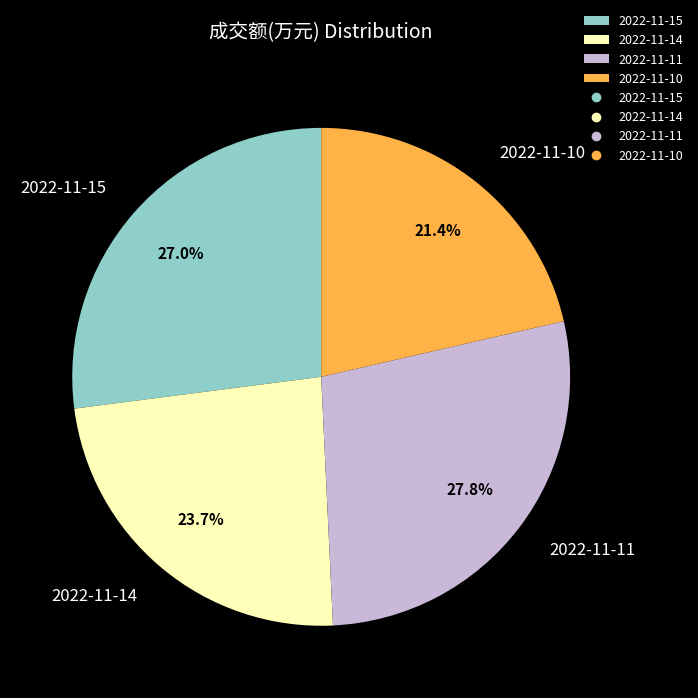

Does any single category account for the majority?

No